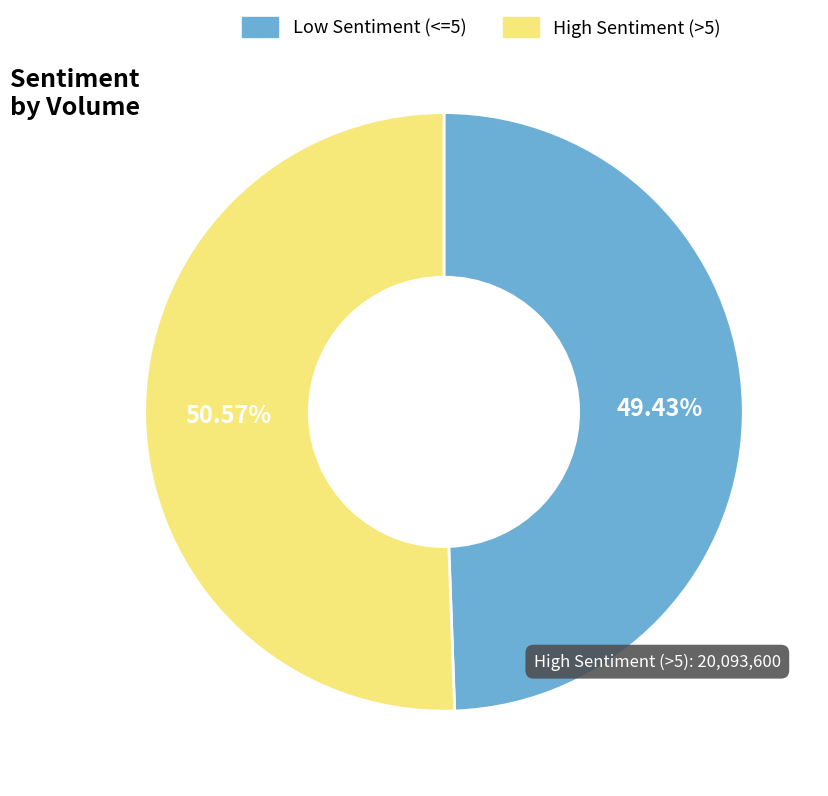

Which has a higher value, High Sentiment (>5) or Low Sentiment (<=5)?

High Sentiment (>5)